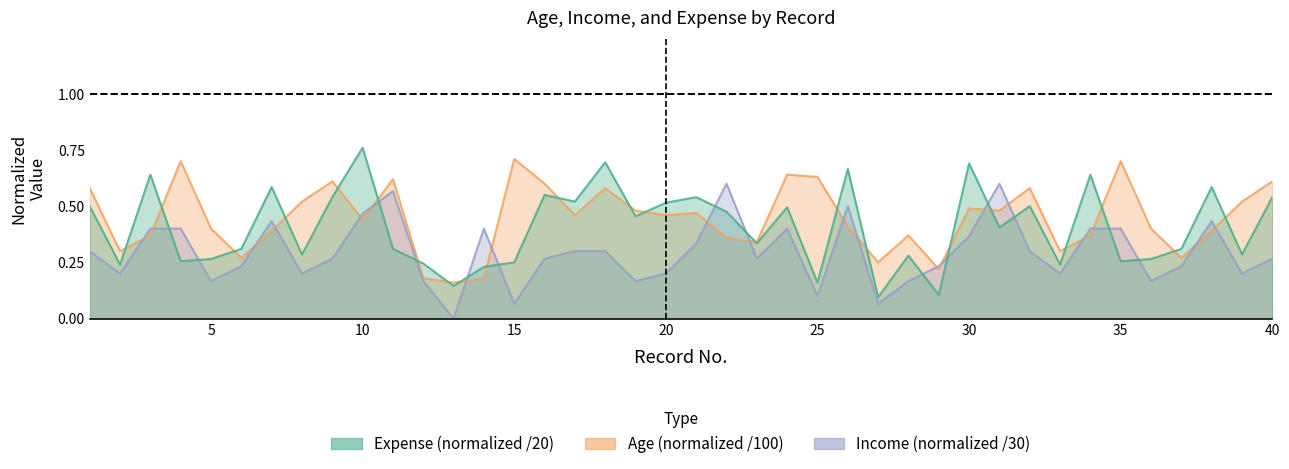

Which series has the largest range (max minus min)?

Expense